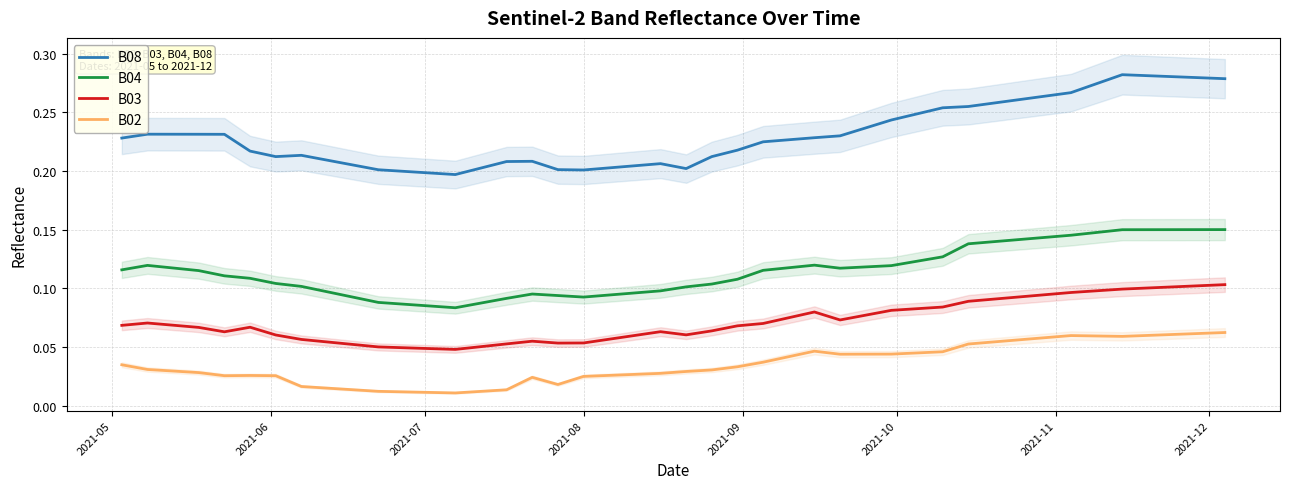

True or false: B03 has more than 1 interior local peaks.

True